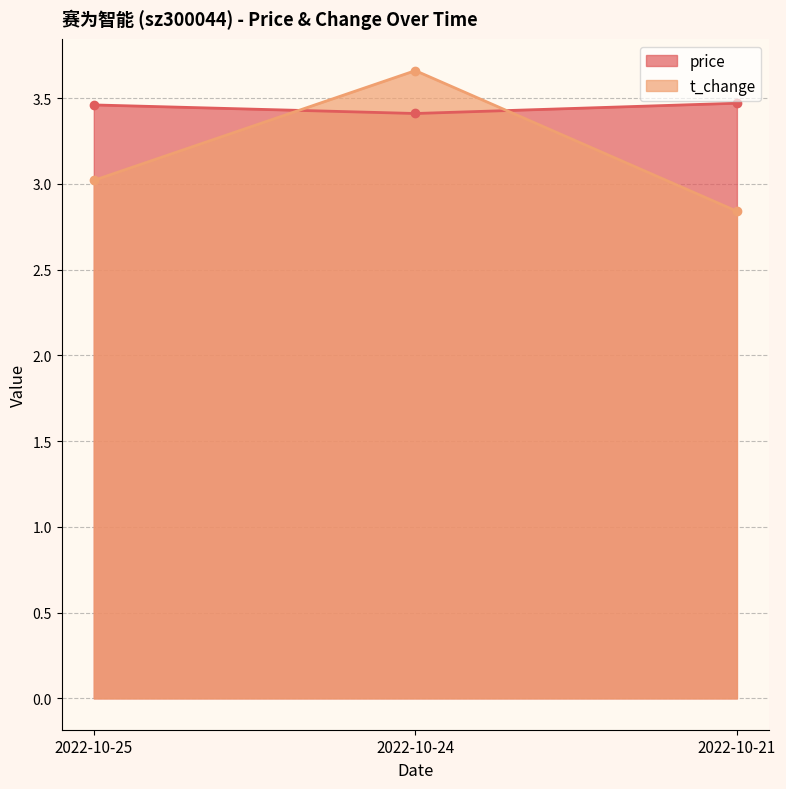

Rank the categories by t_change value from highest to lowest.

2022-10-24, 2022-10-25, 2022-10-21